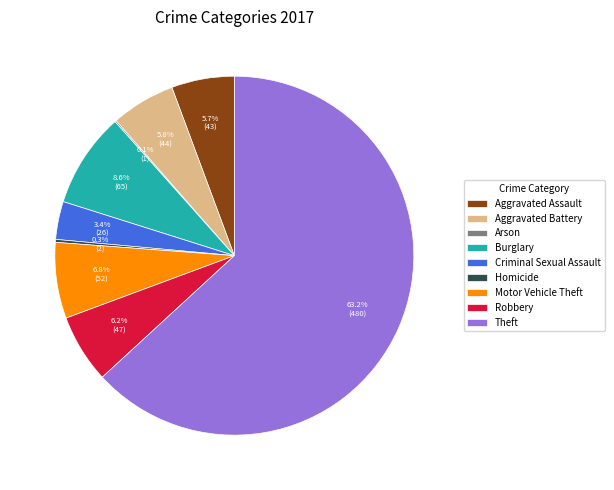

Is there any slice that represents more than half of the pie?

Yes